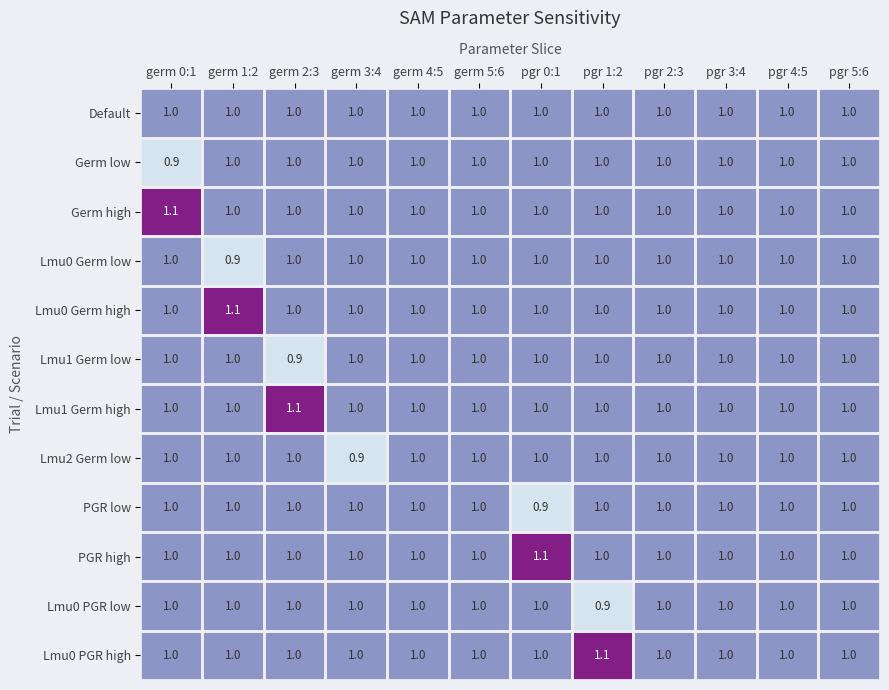

True or false: PGR high has a value of 0.4 at pgr 3:4.

False